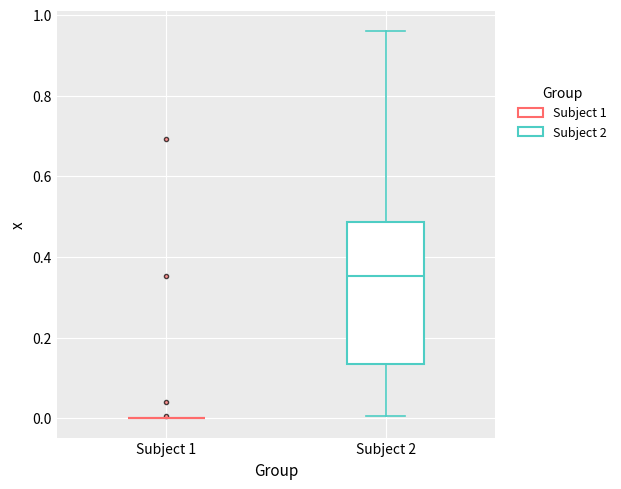

Reading left to right, transcribe this box plot: for each box, give where its median line is, the range the box spans, and where its two whiskers end, as read against the y-axis. The values are not printed on the chart, so give them approximately, as read against the axis.

Subject 1: box collapsed to a line at 0.00, whiskers 0.00 to 0.00
Subject 2: median 0.36, box 0.14 to 0.48, whiskers 0.00 to 0.96